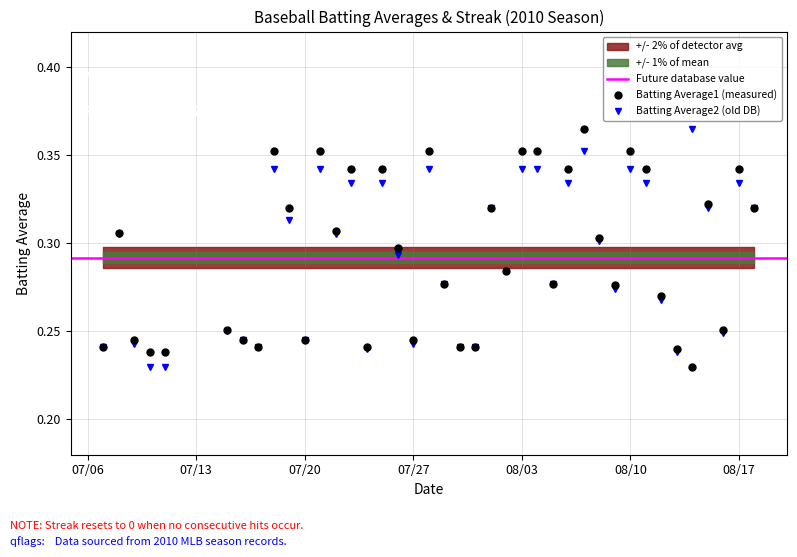

Does the chart have visible grid lines?

Yes